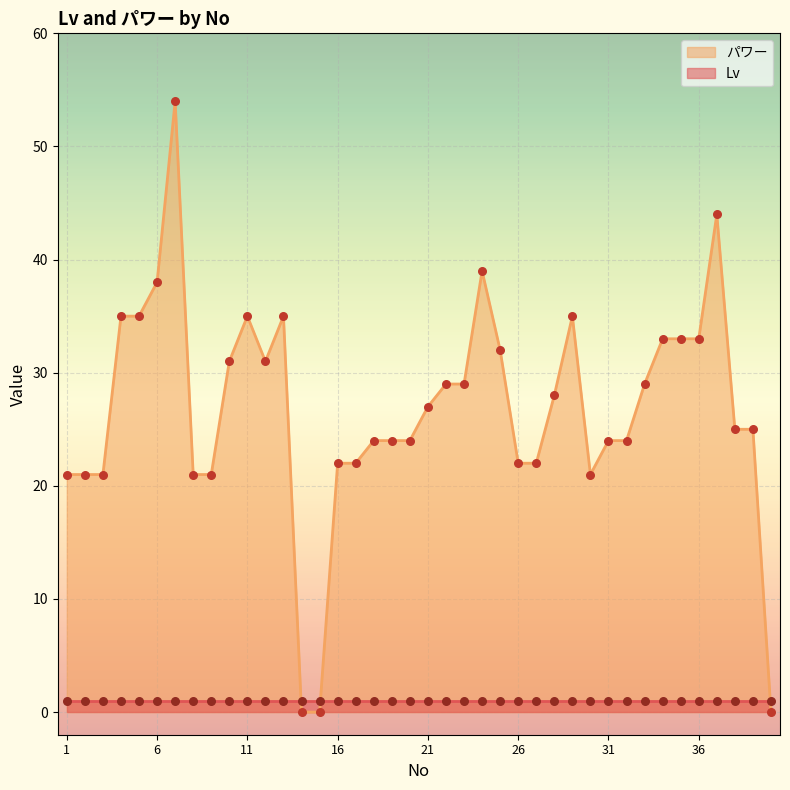

What is the ratio of the value at 29 to the value at 1?

1.7